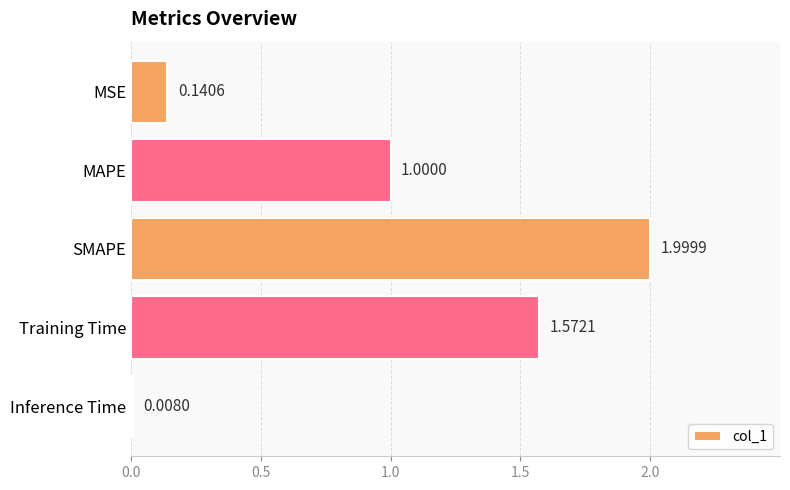

Which has a higher value, Training Time or MSE?

Training Time